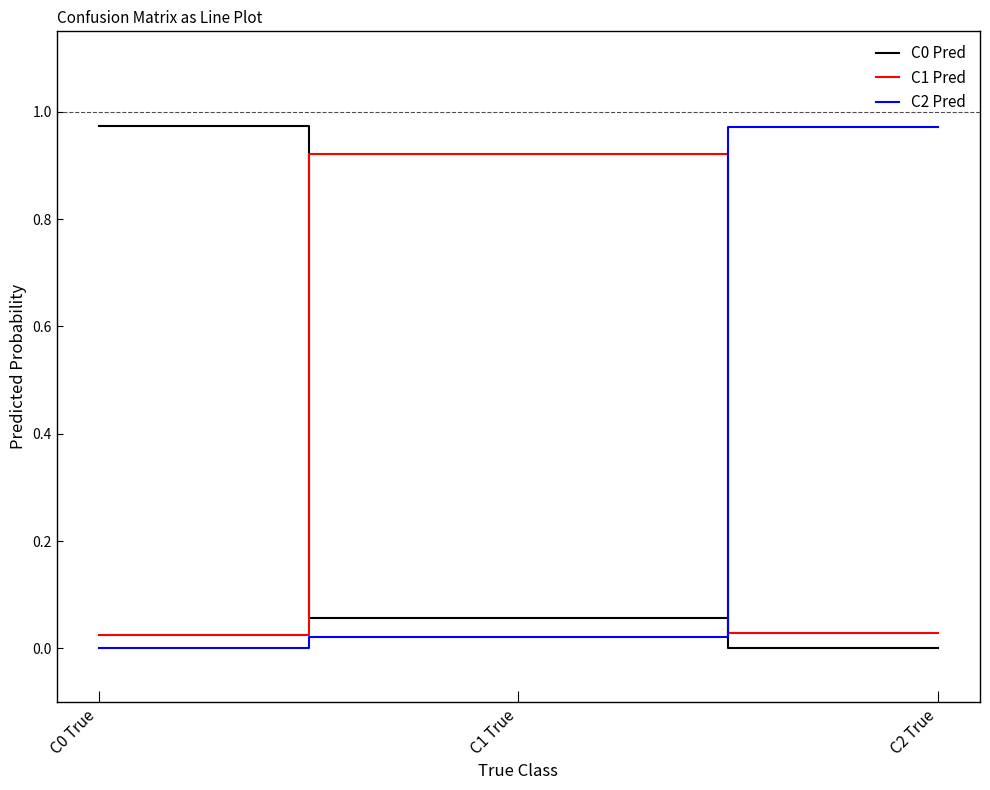

Is it true that C1 Pred equals 1.6 at C1 True?

False